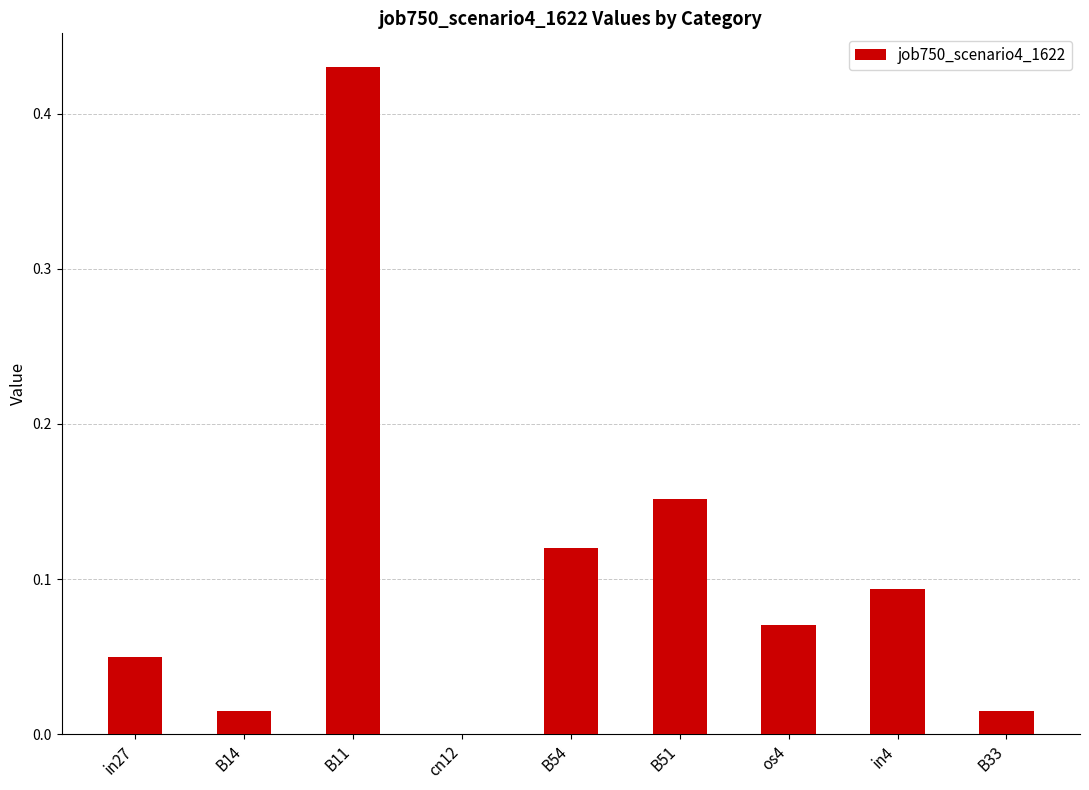

The value at B54 is 0.0. True or false?

False